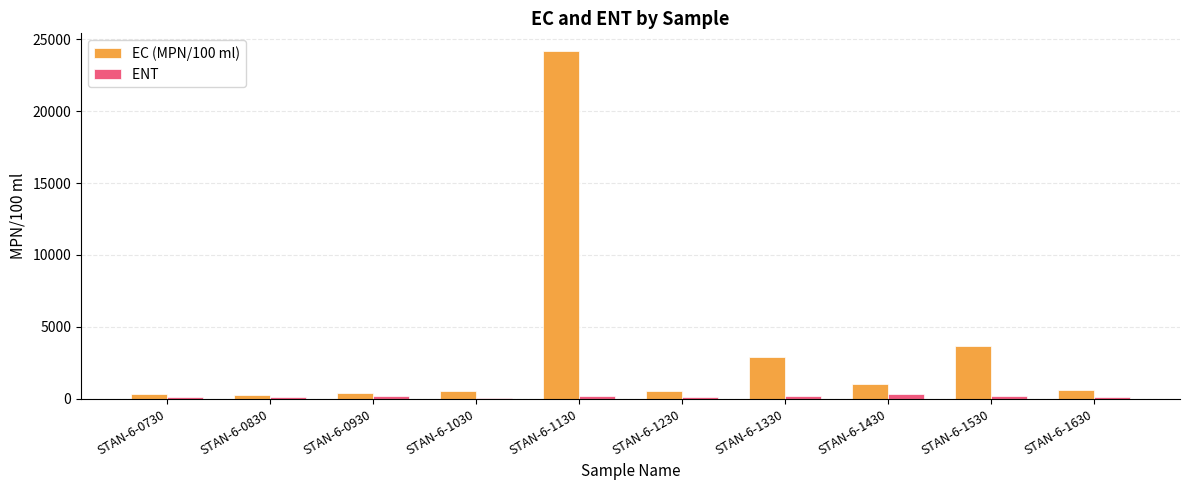

At which category is the sum across all series the highest?

STAN-6-1130